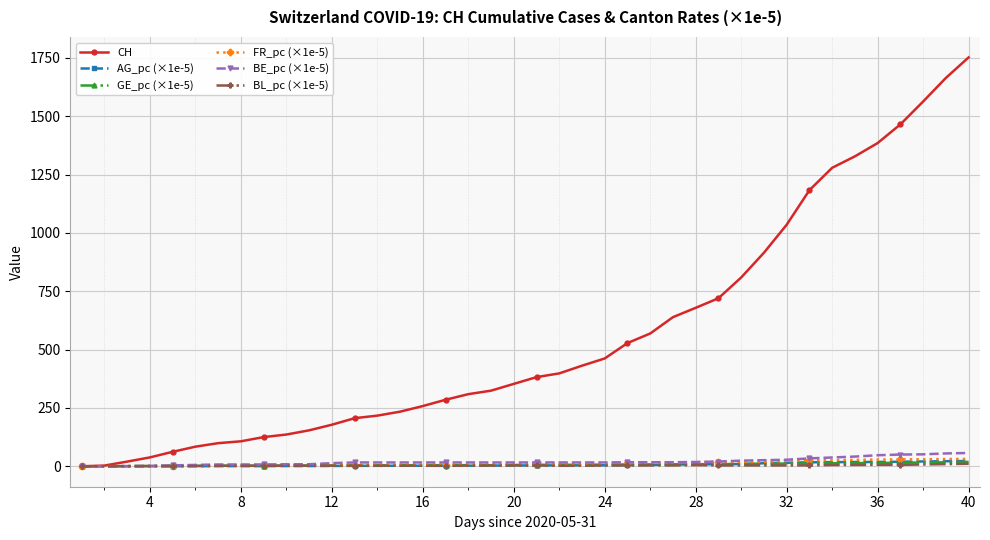

Which series has the largest total across all categories?

CH